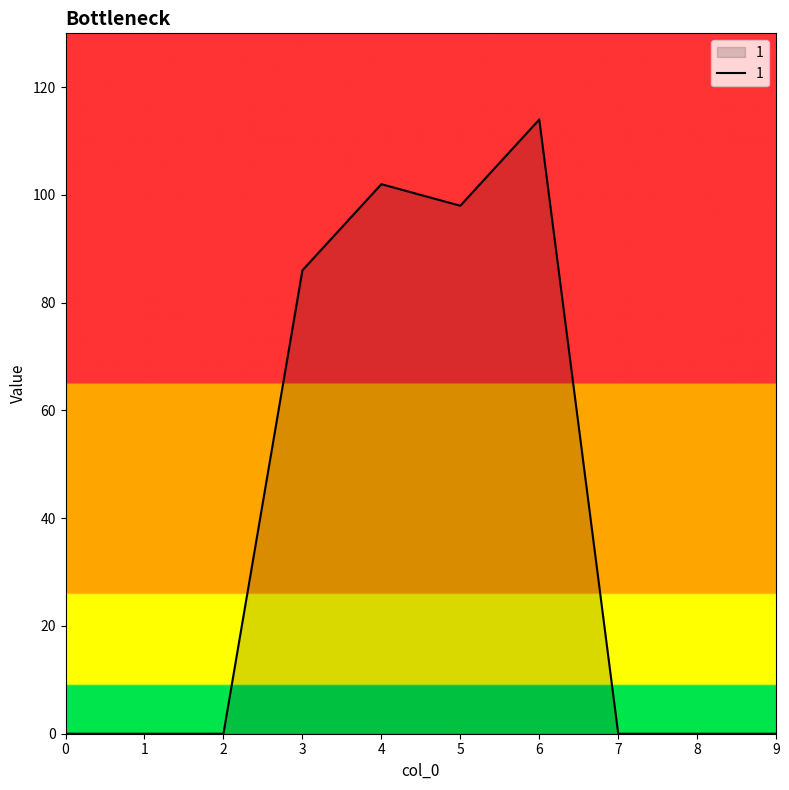

Which has a higher value, 2 or 5?

5